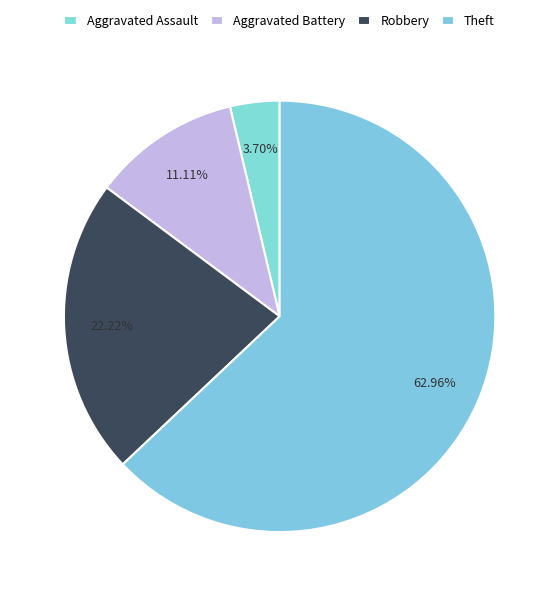

How many segments does this pie chart have?

4